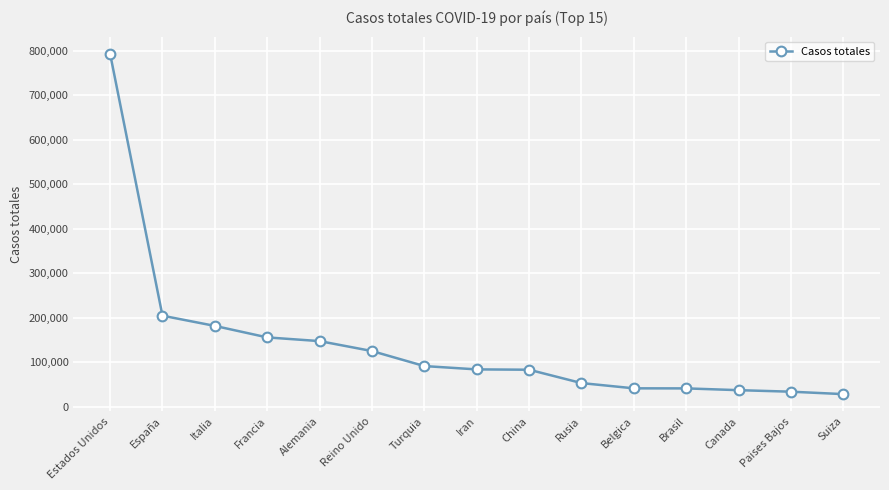

What is the label of the 6th point from the right?

Rusia